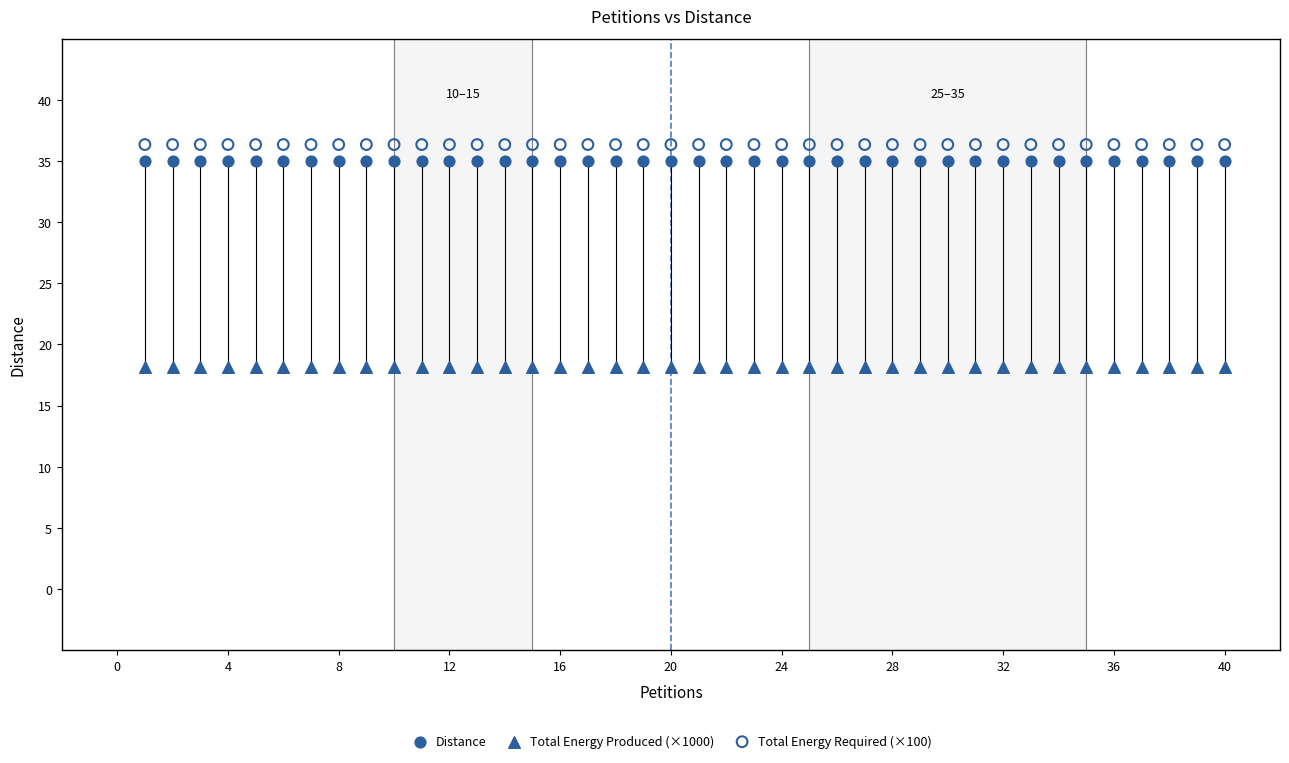

What are all the series names shown in the legend?

Distance, Total Energy Produced (×1000), Total Energy Required (×100)